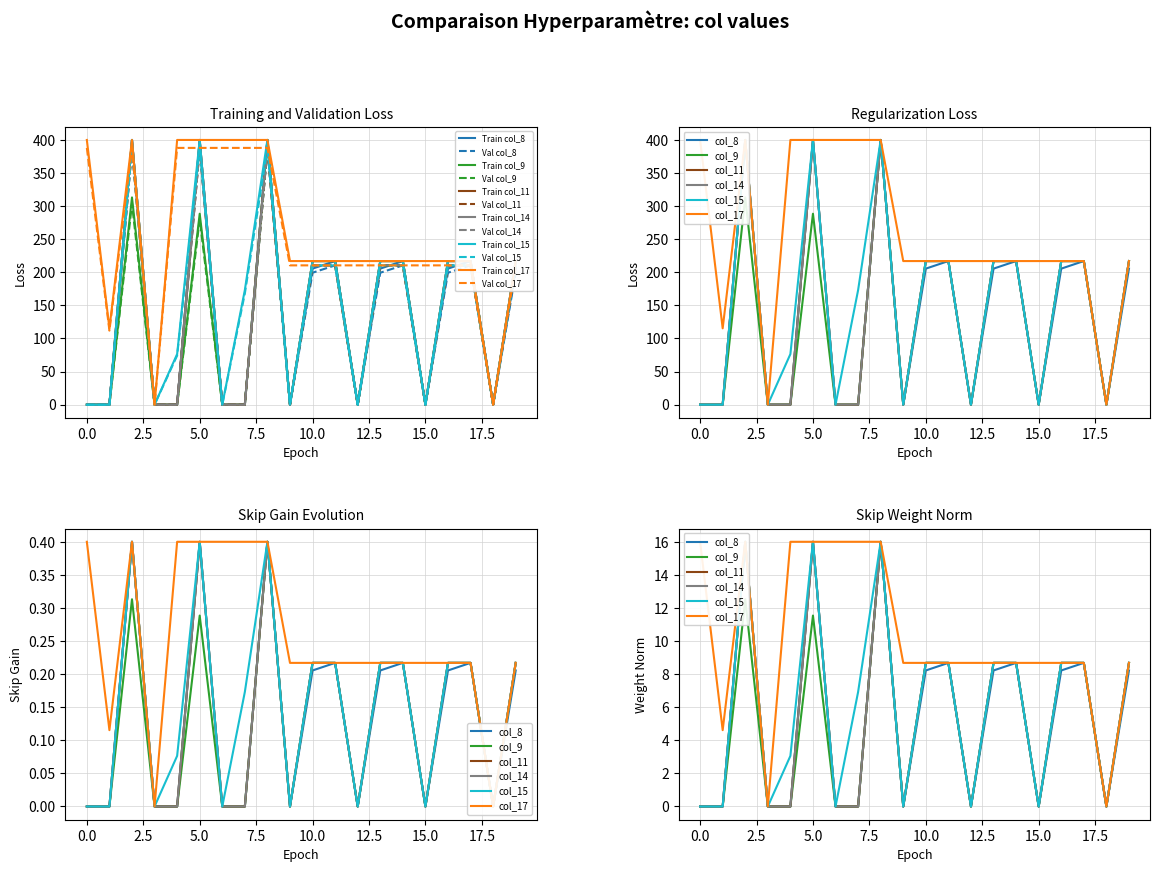

What is the average value of the col_15 series?

5.9